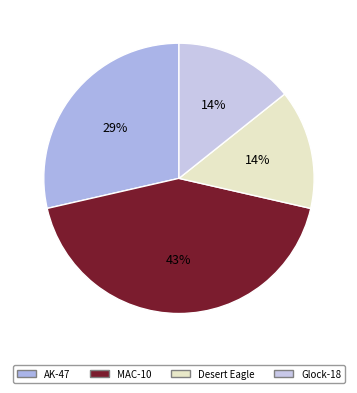

What is the ratio of the value at Desert Eagle to the value at AK-47?

0.5